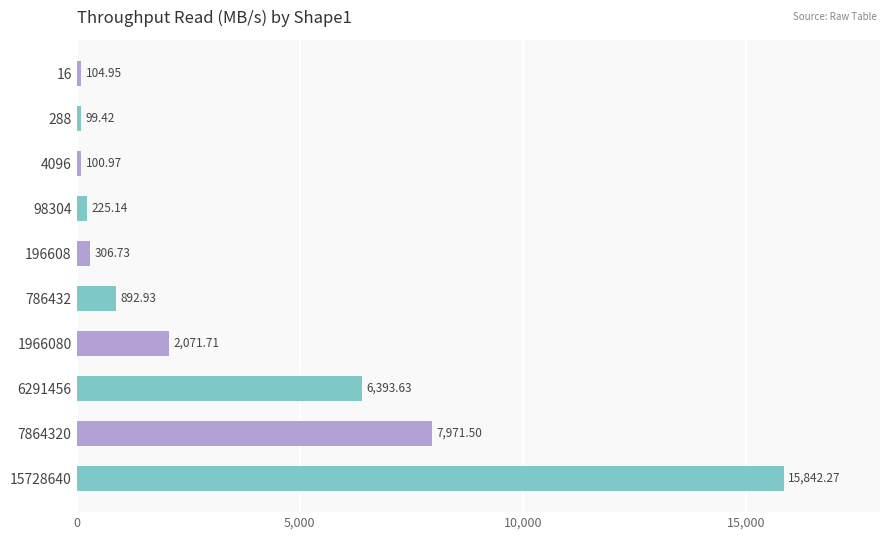

What is the ratio of the value at 288 to the value at 98304?

0.4